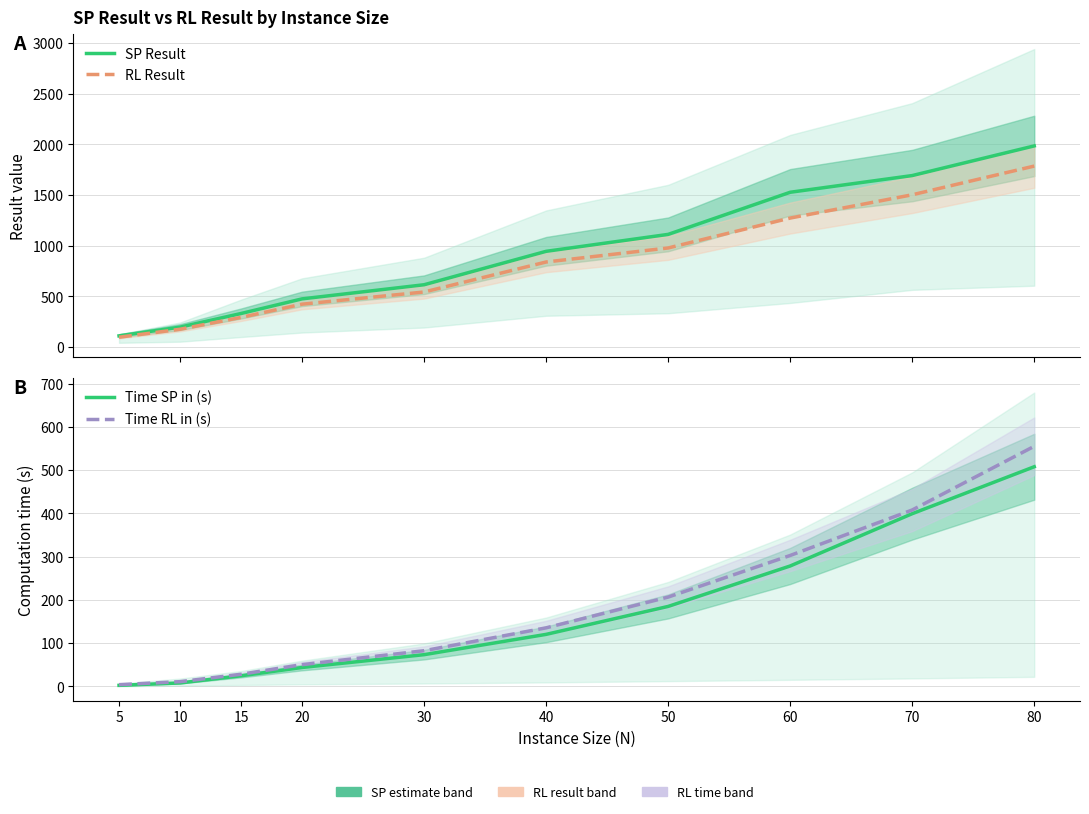

How many distinct data groups are displayed?

4